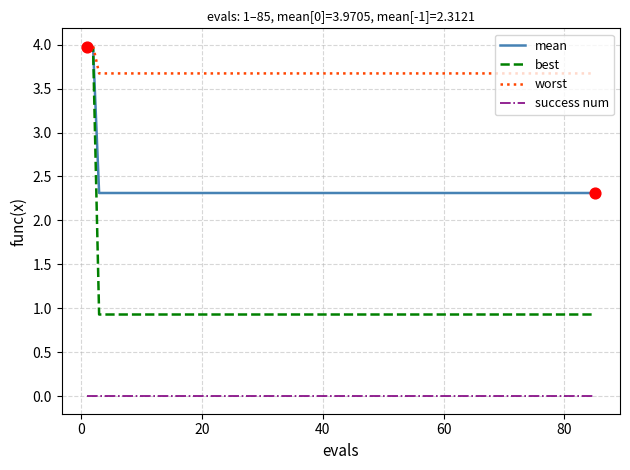

What are all the series names shown in the legend?

mean, best, worst, success num